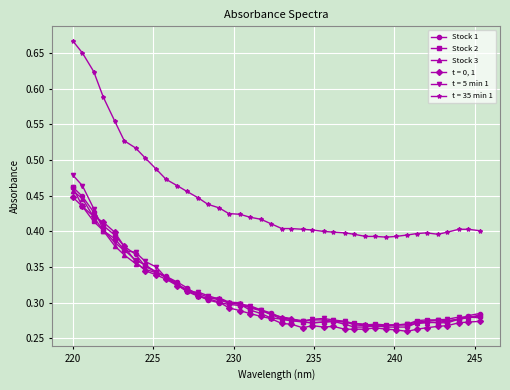

Which series has the widest spread of values?

t = 35 min 1